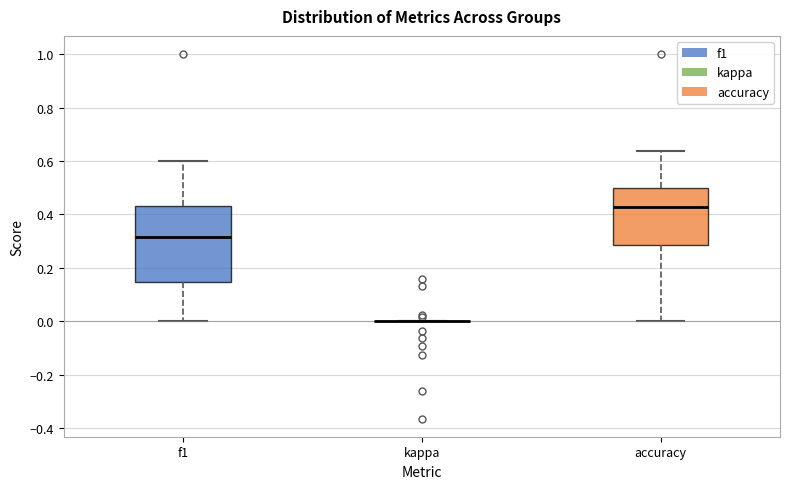

Reading left to right, read every box against the y-axis: the position of its median line, the range the box covers, and the ends of its whiskers. The values are not printed on the chart, so give them approximately, as read against the axis.

f1: median 0.32, box 0.14 to 0.44, whiskers 0.00 to 0.60
kappa: box collapsed to a line at 0.00, whiskers 0.00 to 0.00
accuracy: median 0.42, box 0.28 to 0.50, whiskers 0.00 to 0.64